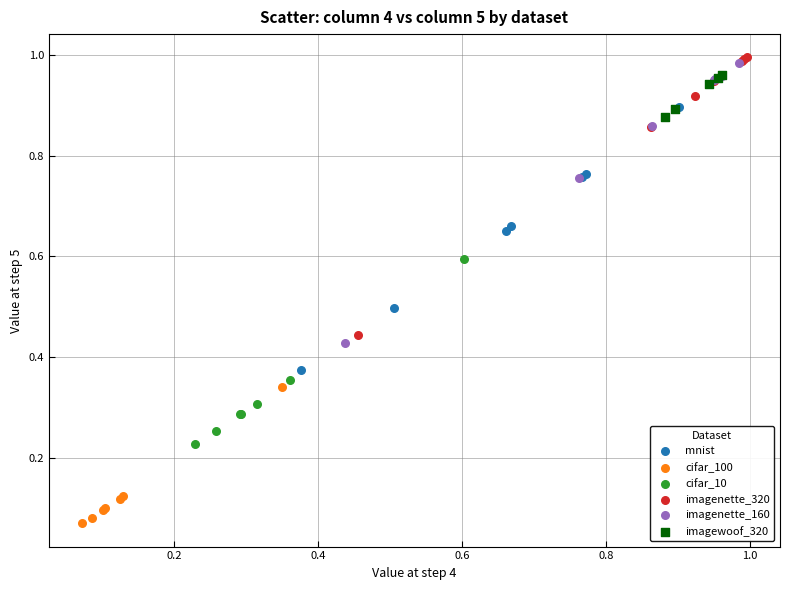

Which series has the largest Y range (max minus min)?

imagenette_160